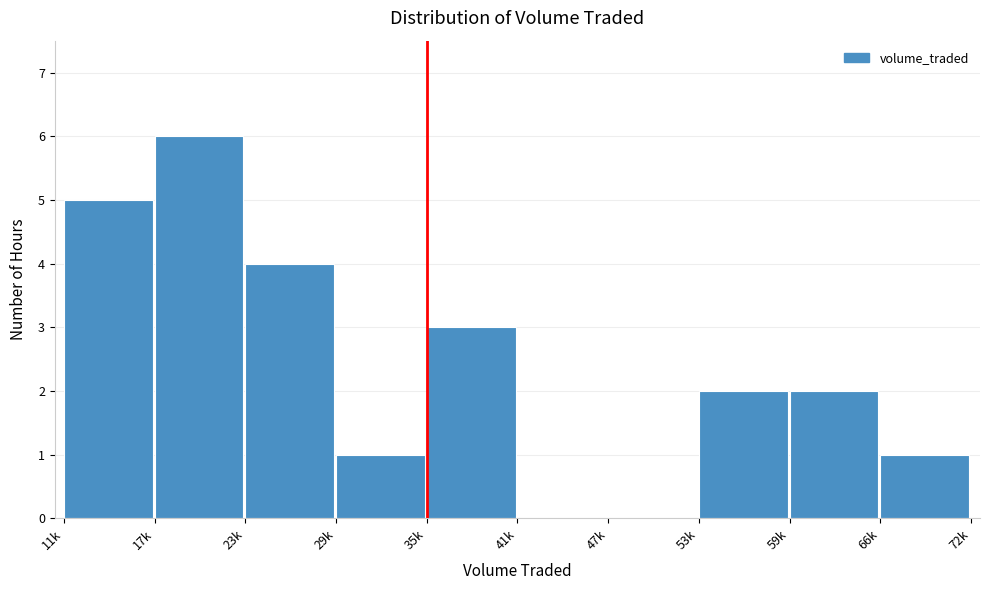

Reading right to left, what are all the values shown in this chart?

66k=1	59k=2	53k=2	47k=0	41k=0	35k=3	29k=1	23k=4	17k=6	11k=5